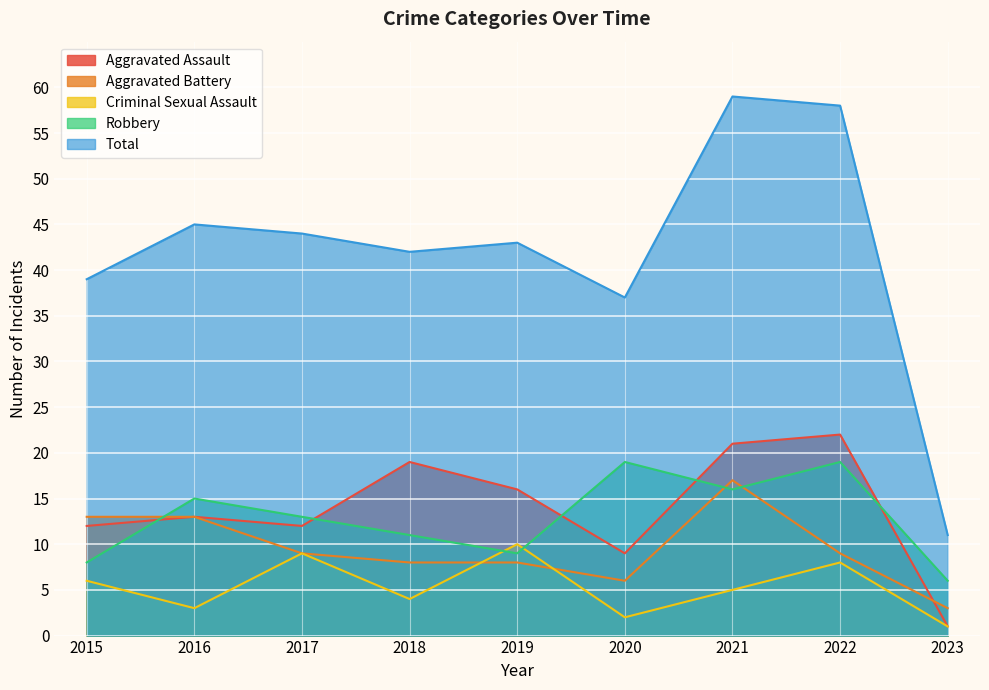

What are all the series names shown in the legend?

Aggravated Assault, Aggravated Battery, Criminal Sexual Assault, Robbery, Total